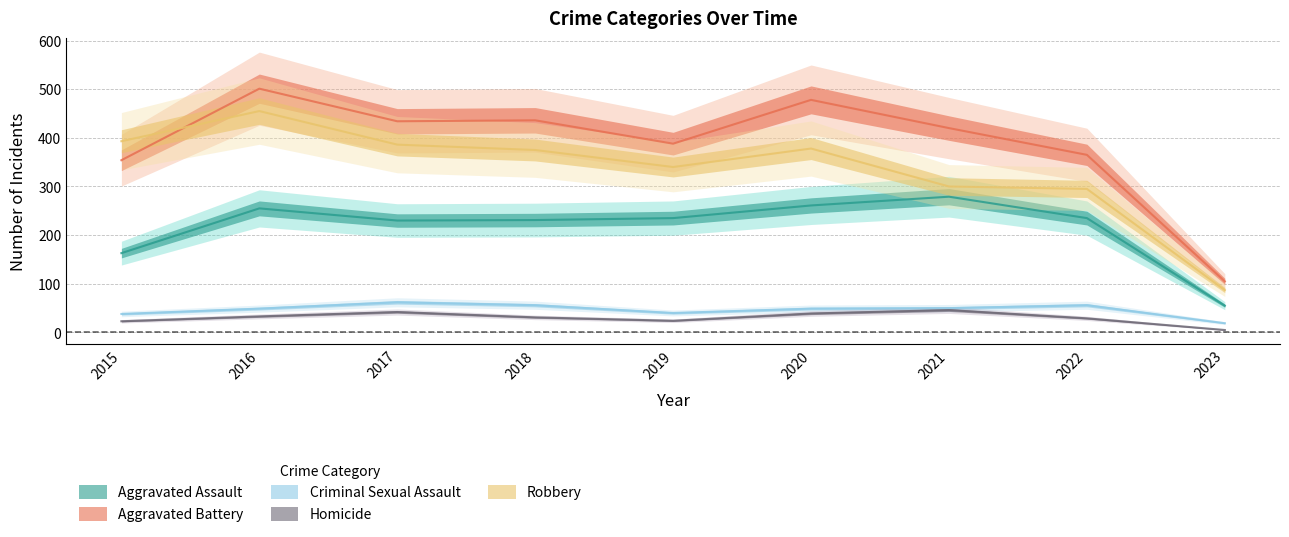

What is the value of the Criminal Sexual Assault point at the 5th from the left?

40